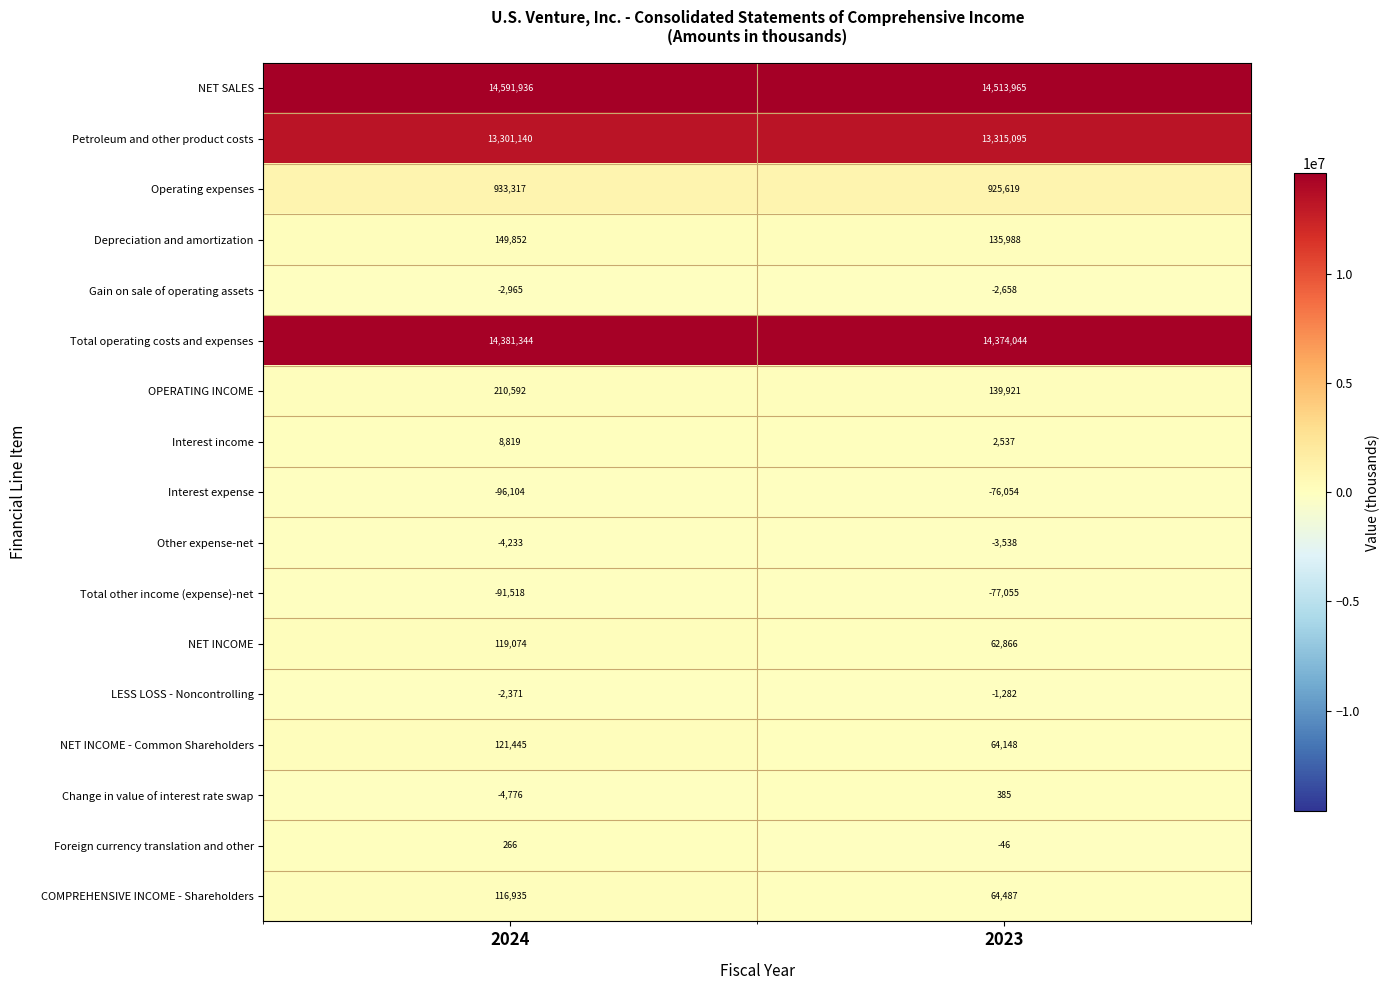

Rank the series at 2024 from highest to lowest value.

NET SALES, Total operating costs and expenses, Petroleum and other product costs, Operating expenses, OPERATING INCOME, Depreciation and amortization, NET INCOME - Common Shareholders, NET INCOME, COMPREHENSIVE INCOME - Shareholders, Interest income, Foreign currency translation and other, LESS LOSS - Noncontrolling, Gain on sale of operating assets, Other expense-net, Change in value of interest rate swap, Total other income (expense)-net, Interest expense